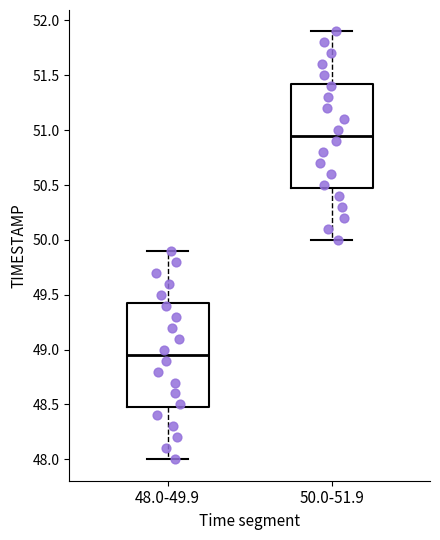

Reading left to right, transcribe this box plot: for each box, give where its median line is, the range the box spans, and where its two whiskers end, as read against the y-axis. The values are not printed on the chart, so give them approximately, as read against the axis.

48.0-49.9: median 48.95, box 48.50 to 49.45, whiskers 48.00 to 49.90
50.0-51.9: median 50.95, box 50.50 to 51.45, whiskers 50.00 to 51.90